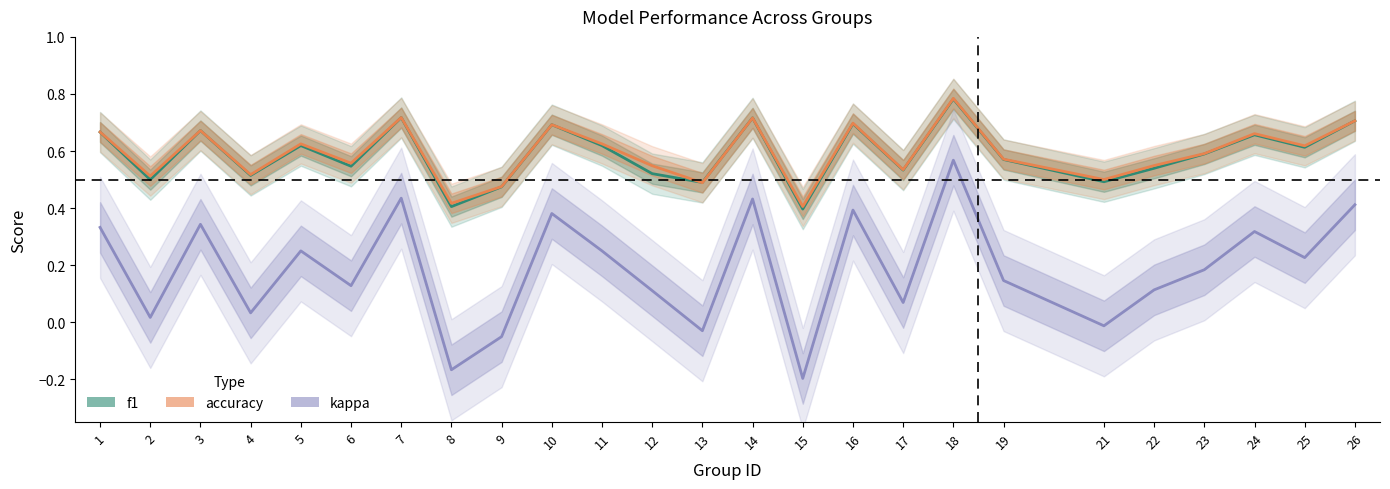

True or false: kappa and accuracy intersect in this chart.

False